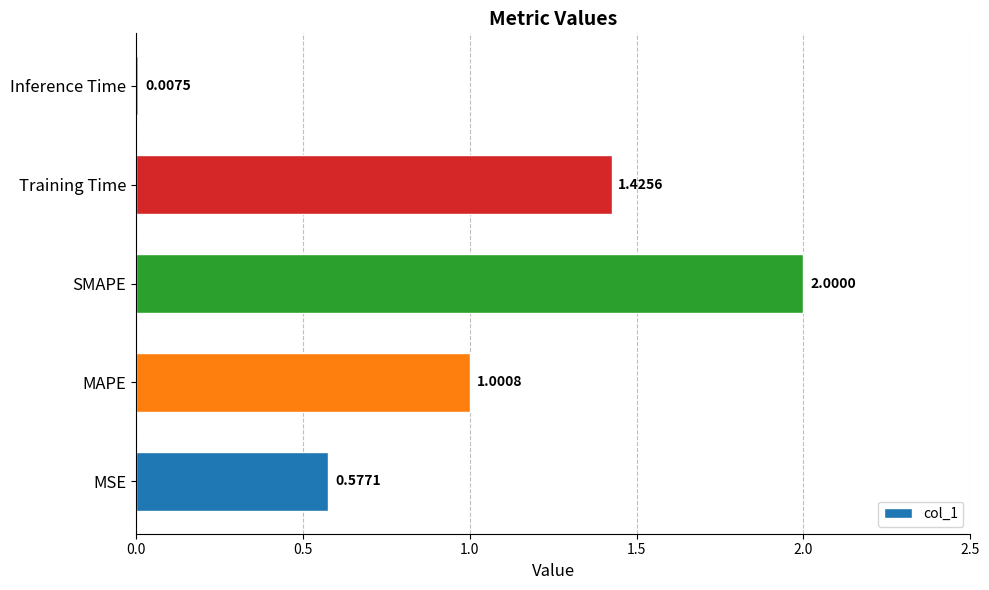

Where is the data nearest to the value 1?

MAPE